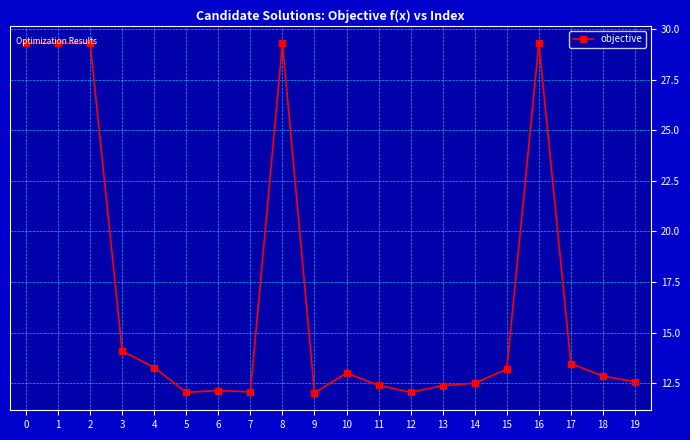

What is the change in value from 0 to 11?

-16.9